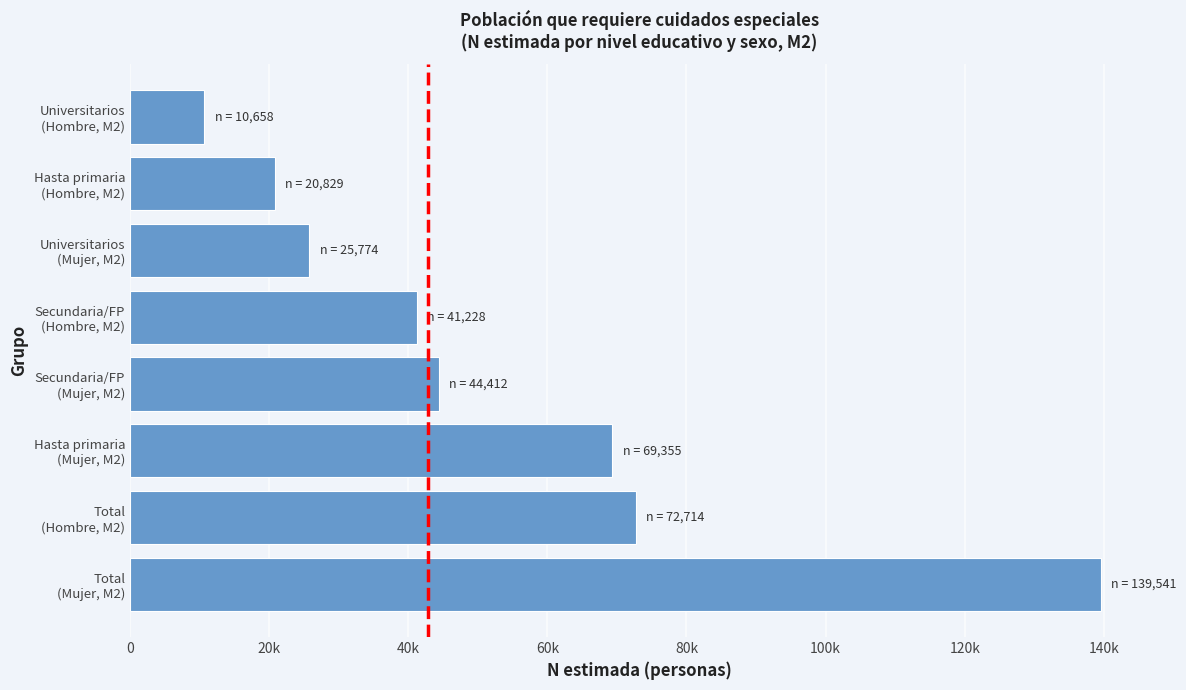

What is the smallest value displayed?

10658